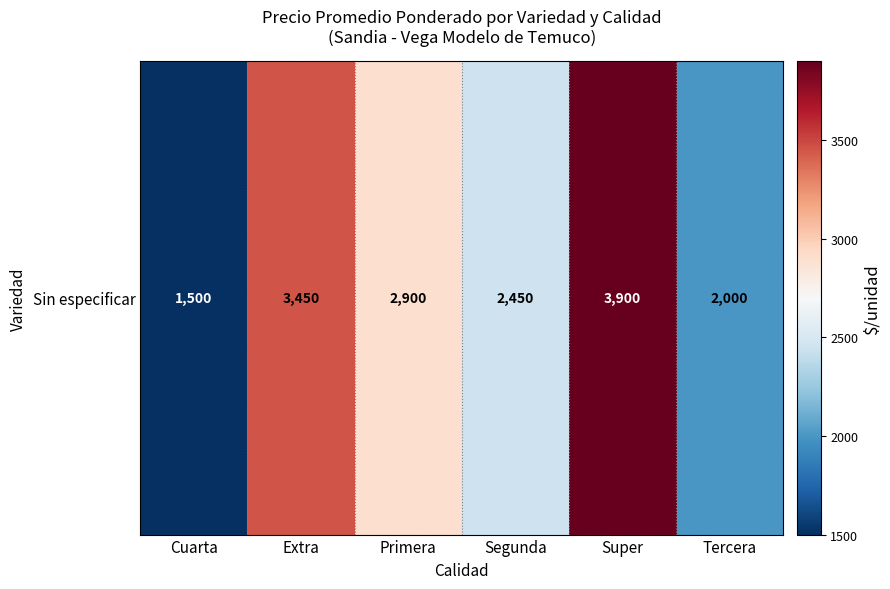

What is the sum of all values?

16200